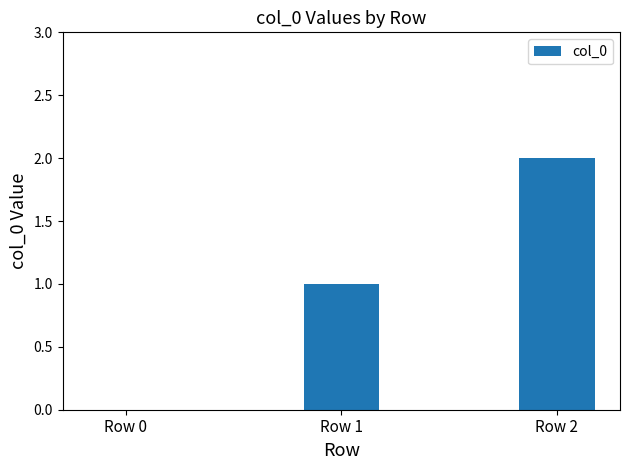

Reading right to left, what are all the values shown in this chart?

2	1	0